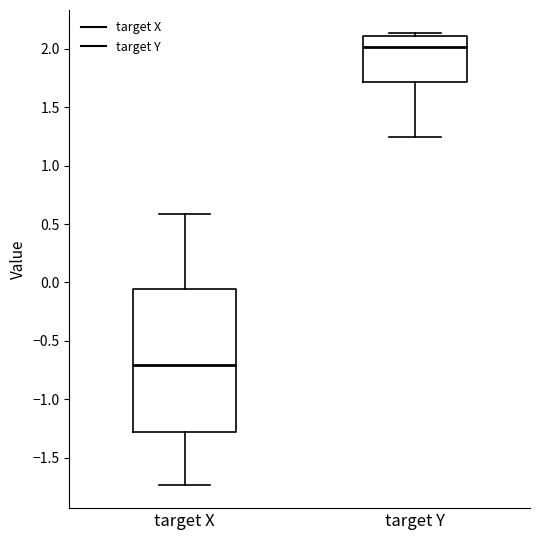

Which box has the lowest median line?

target X